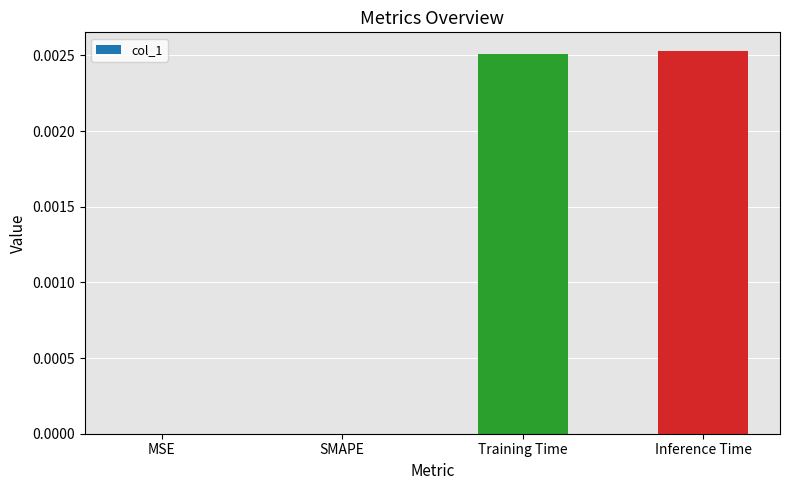

Count the number of data series in this chart.

1